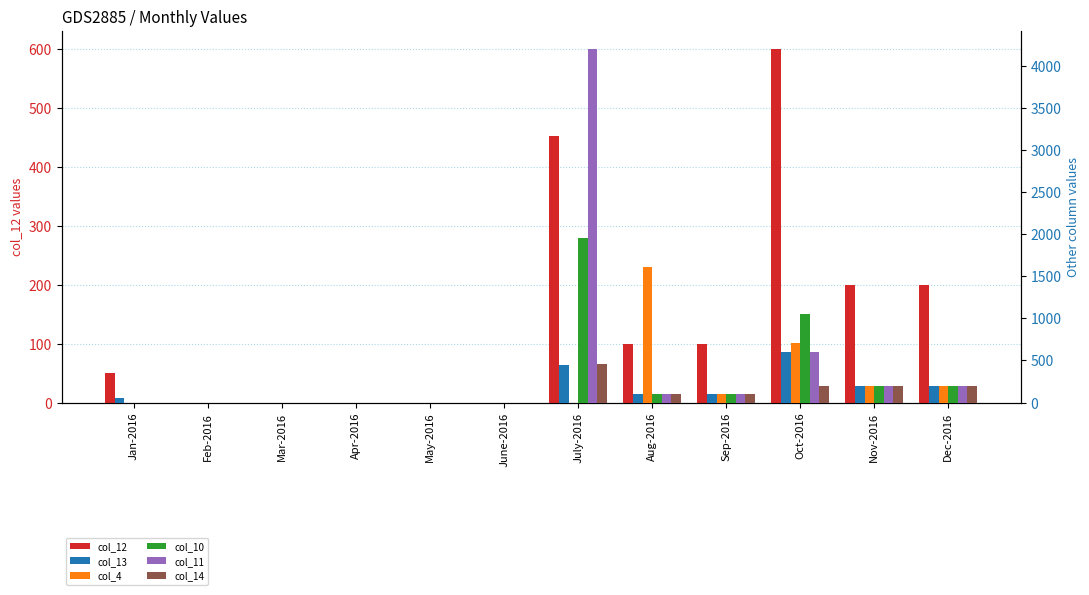

Which series has the largest range (max minus min)?

col_11